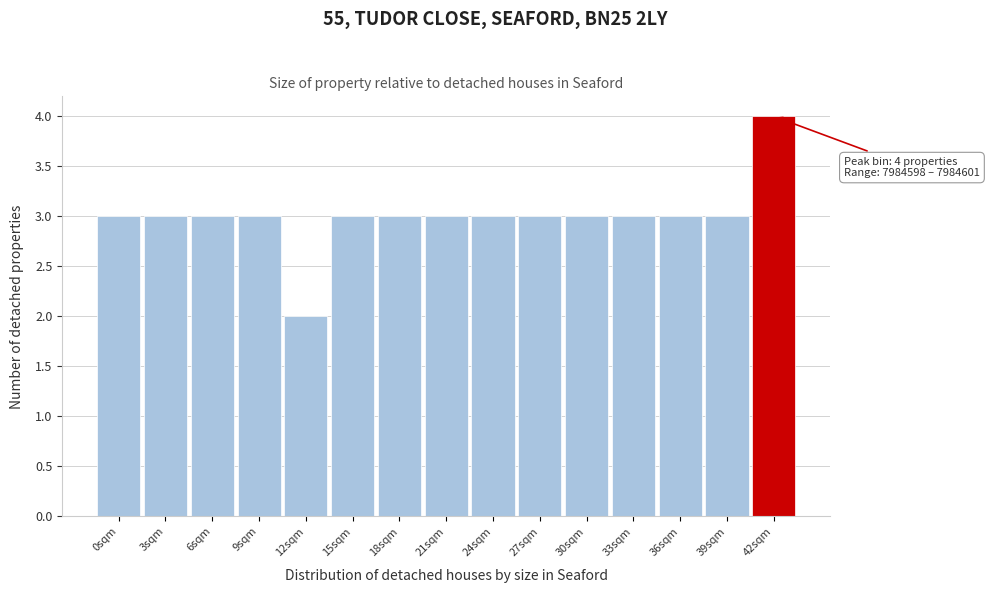

Reading right to left, extract all data points from this chart.

4	3	3	3	3	3	3	3	3	3	2	3	3	3	3